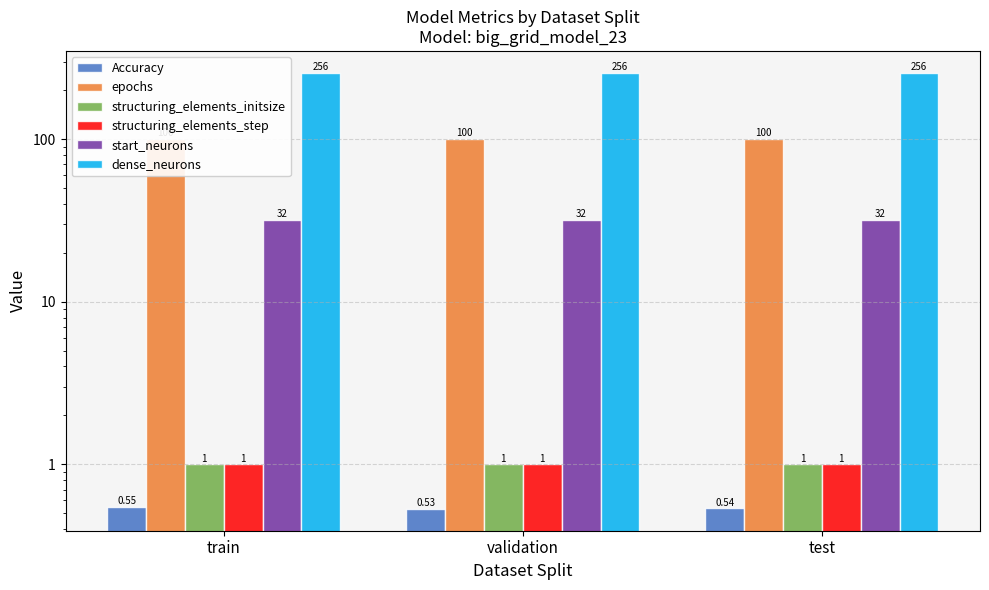

What is the average value of the Accuracy series?

0.5